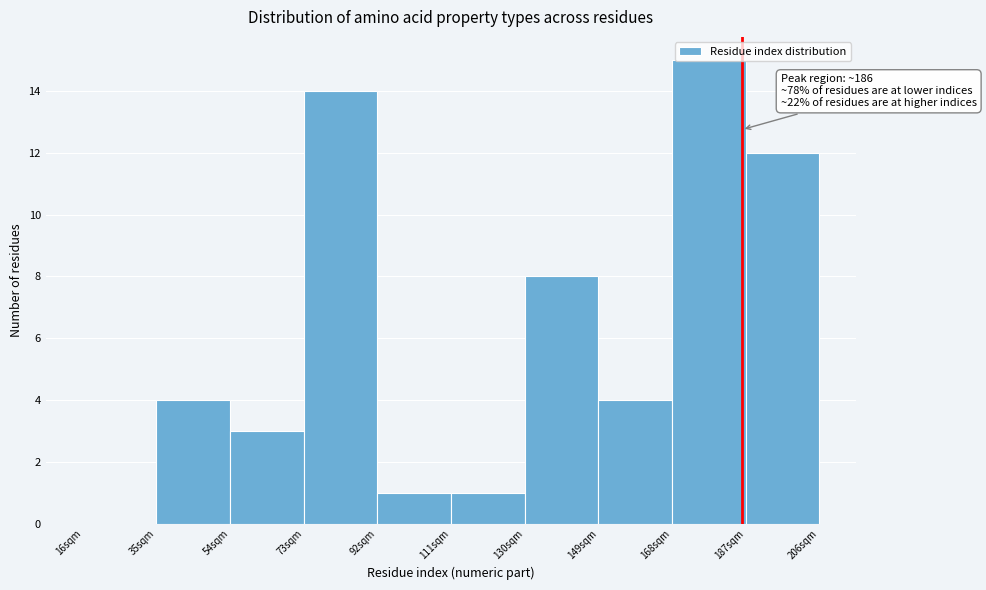

Which range on the x-axis has the tallest bar?

168 to 187